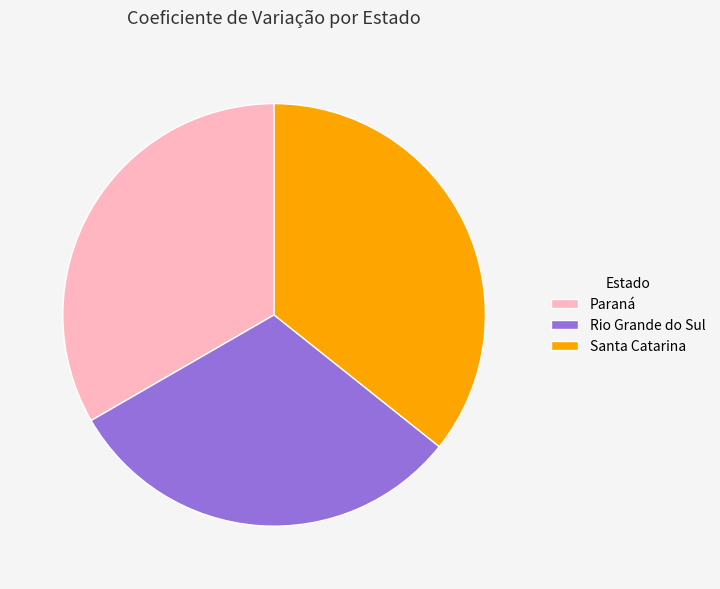

Is the sum of Paraná and Santa Catarina greater than half?

Yes